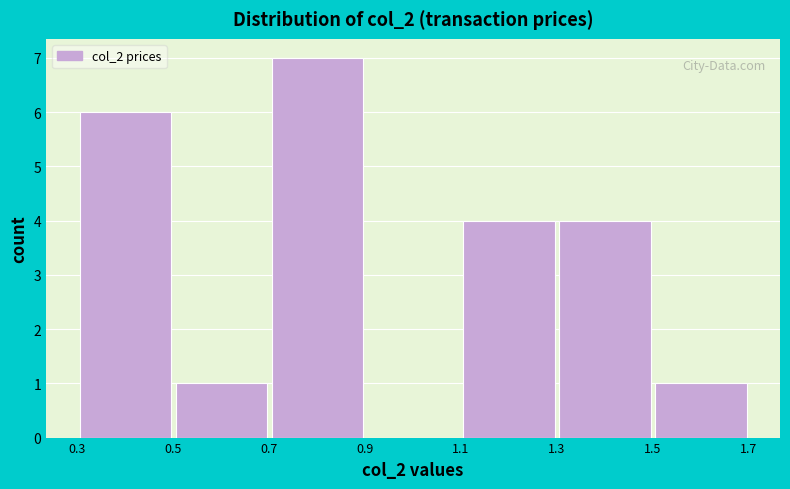

Over which range of the x-axis is the bar tallest?

0.7 to 0.9